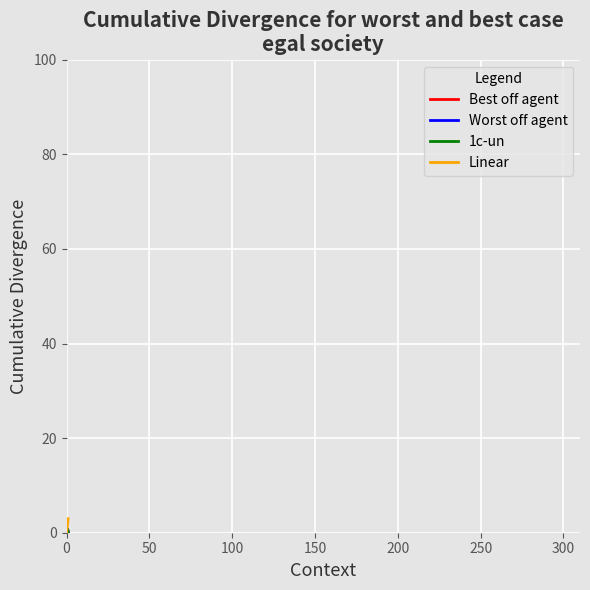

What is the greatest value displayed?

3.0